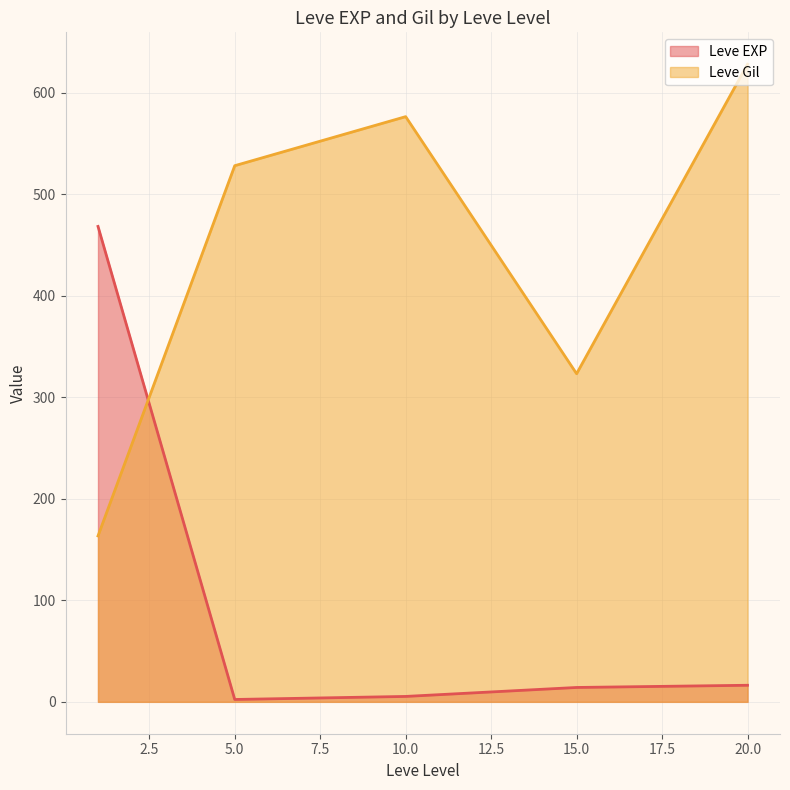

How many intersections are there between Leve Gil and Leve EXP?

1